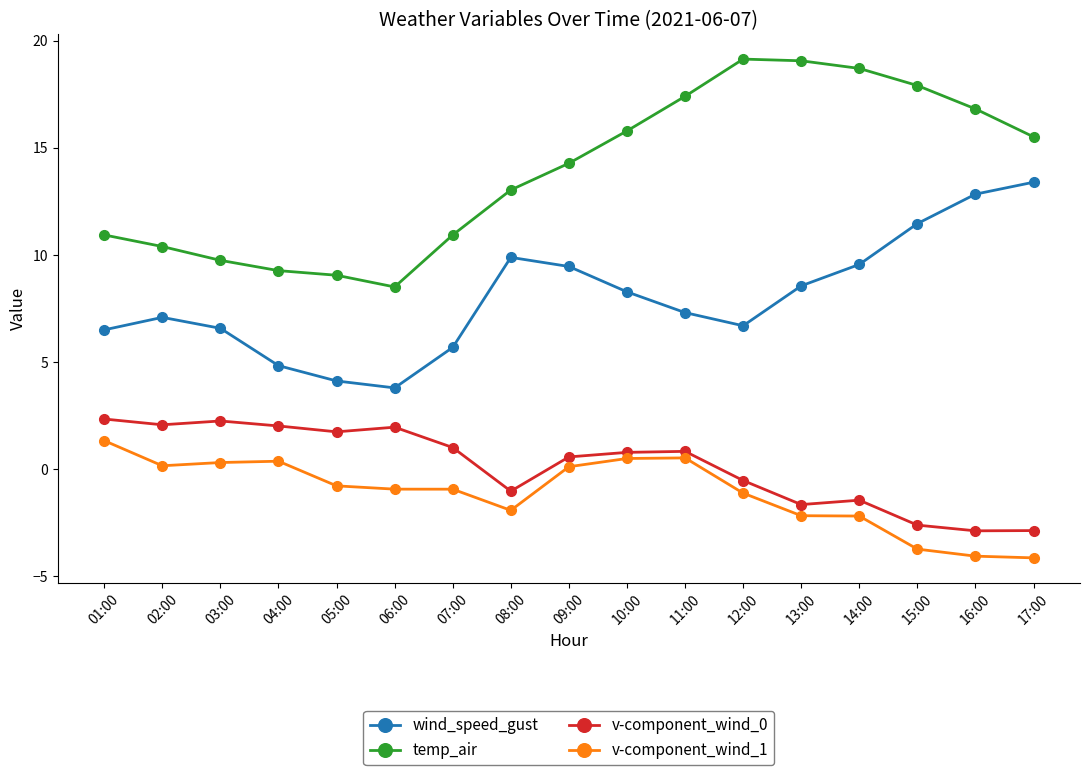

Which series has the widest spread of values?

temp_air